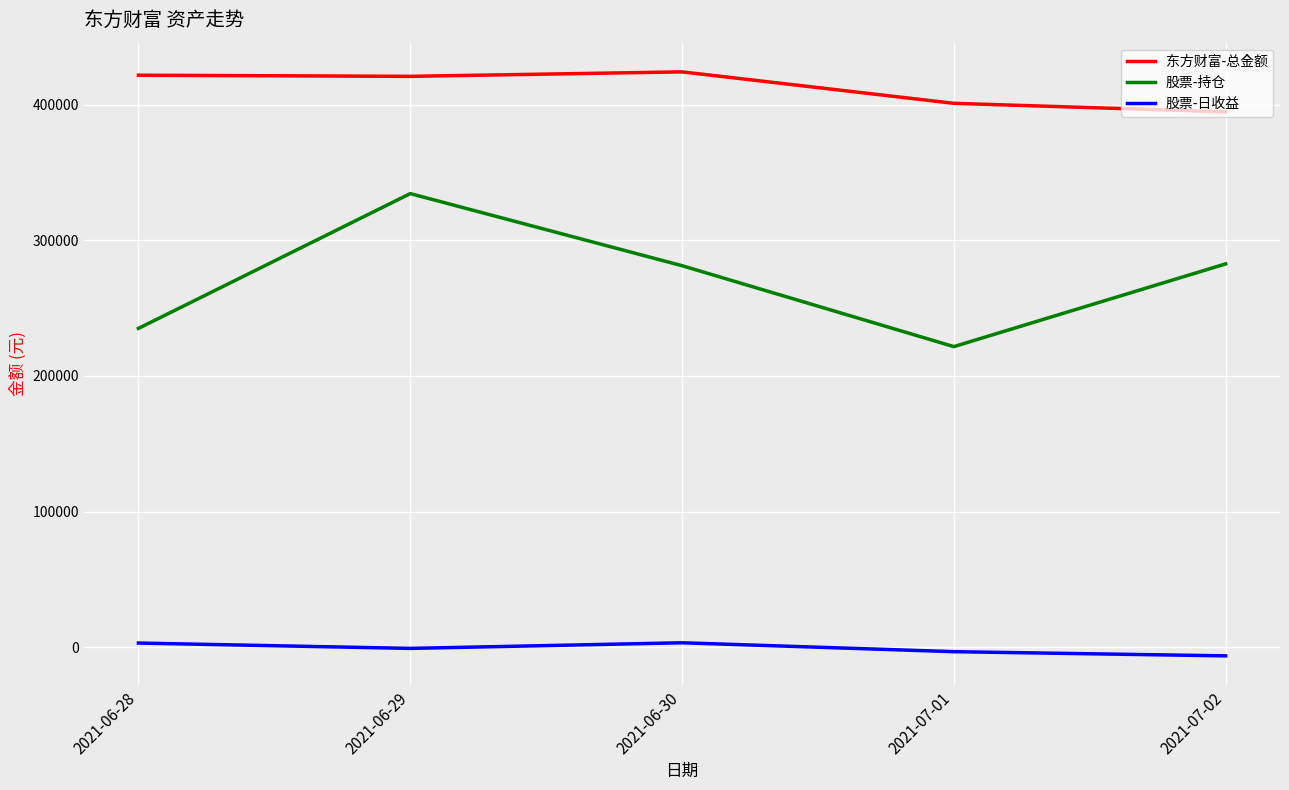

True or false: 股票-持仓 and 东方财富-总金额 cross at least once.

False